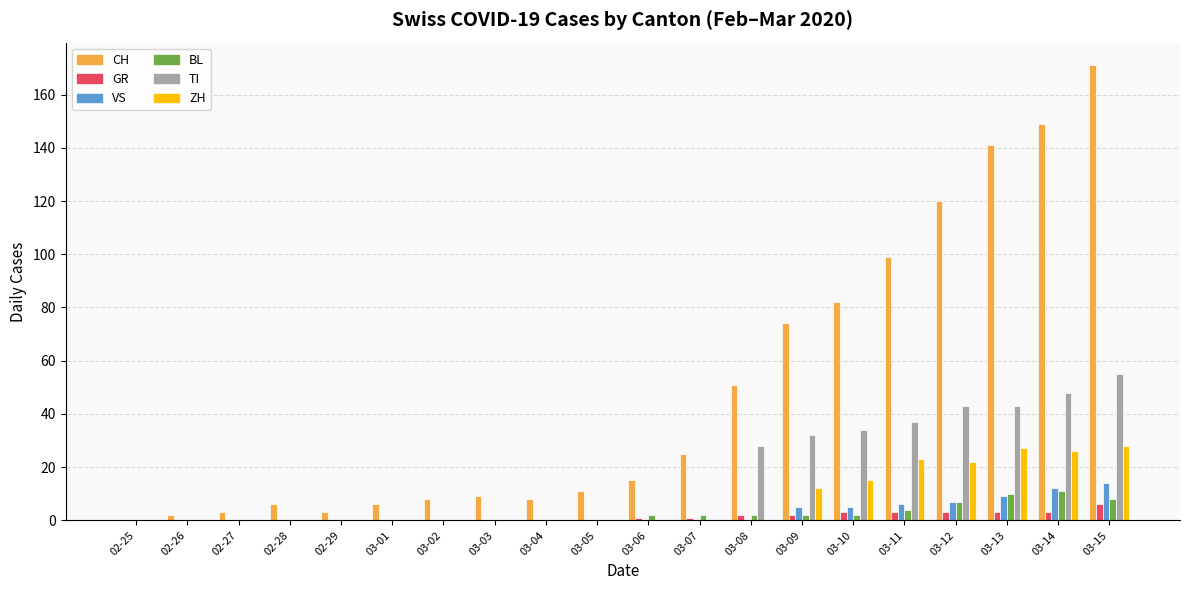

Reading left to right, extract all data points from this chart.

CH: 0	2	3	6	3	6	8	9	8	11	15	25	51	74	82	99	120	141	149	171
GR: 0	0	0	0	0	0	0	0	0	0	1	1	2	2	3	3	3	3	3	6
VS: 0	0	0	0	0	0	0	0	0	0	0	0	0	5	5	6	7	9	12	14
BL: 0	0	0	0	0	0	0	0	0	0	2	2	2	2	2	4	7	10	11	8
TI: 0	0	0	0	0	0	0	0	0	0	0	0	28	32	34	37	43	43	48	55
ZH: 0	0	0	0	0	0	0	0	0	0	0	0	0	12	15	23	22	27	26	28